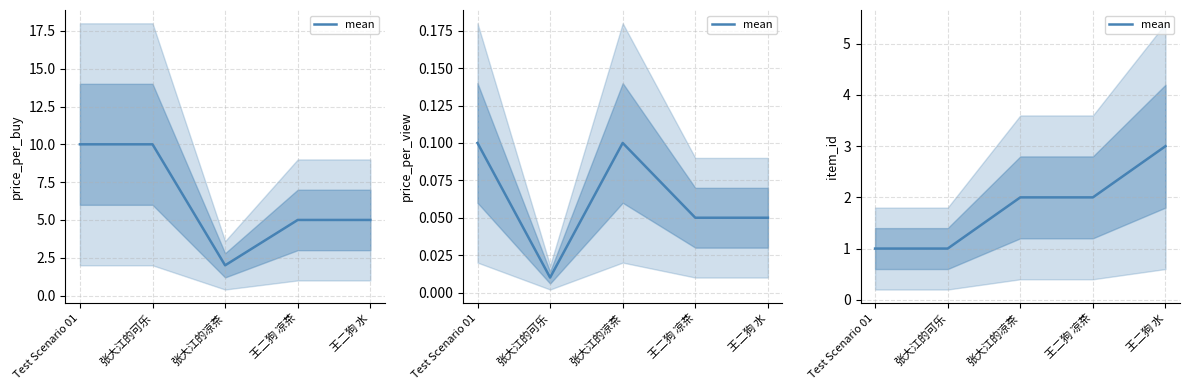

Where does the data first go above 2?

王二狗 水